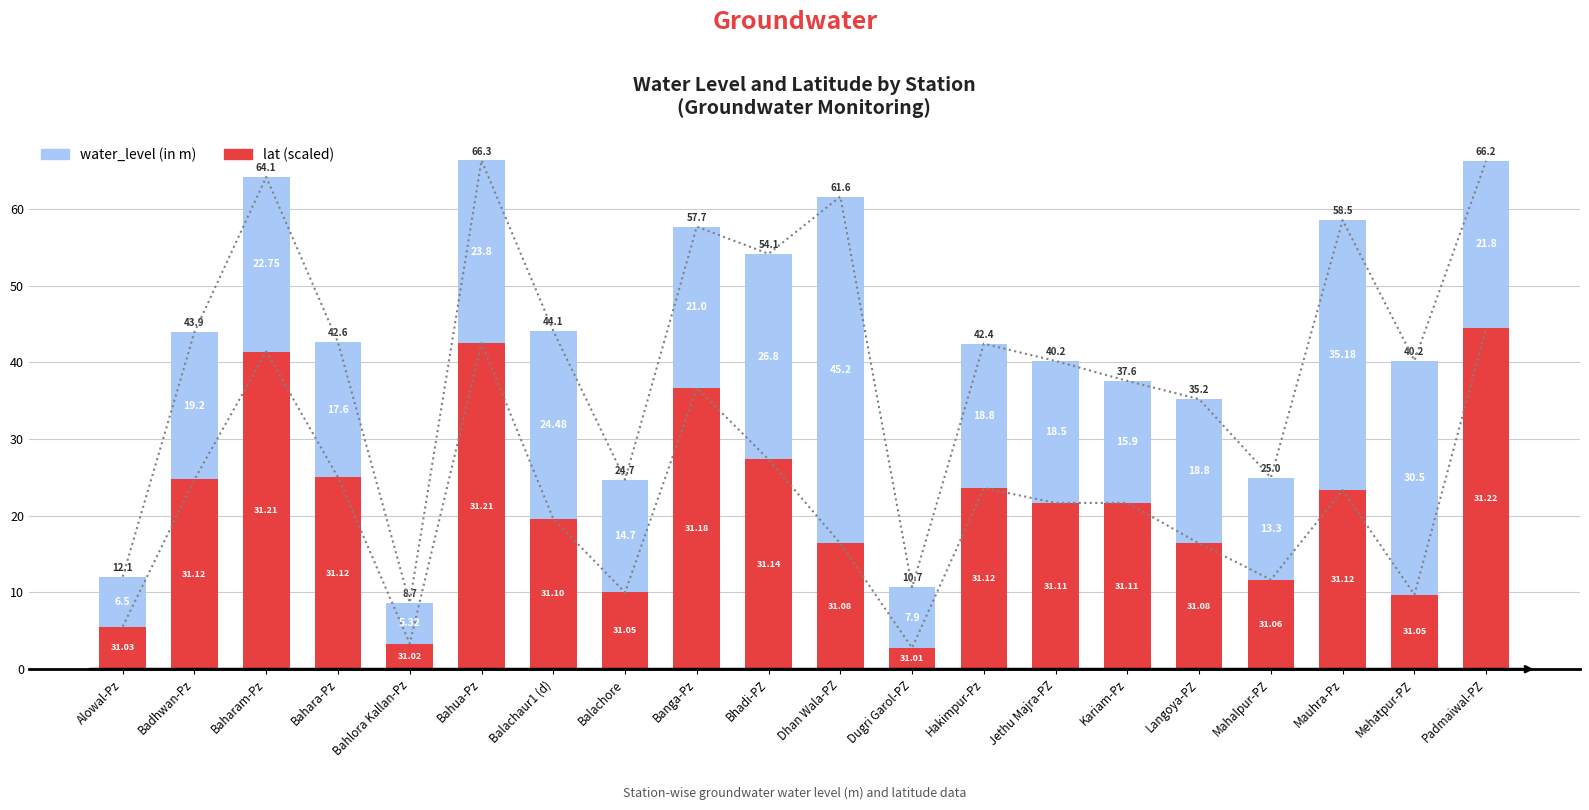

What is the total value across all series at Padmaiwal-PZ?

66.2